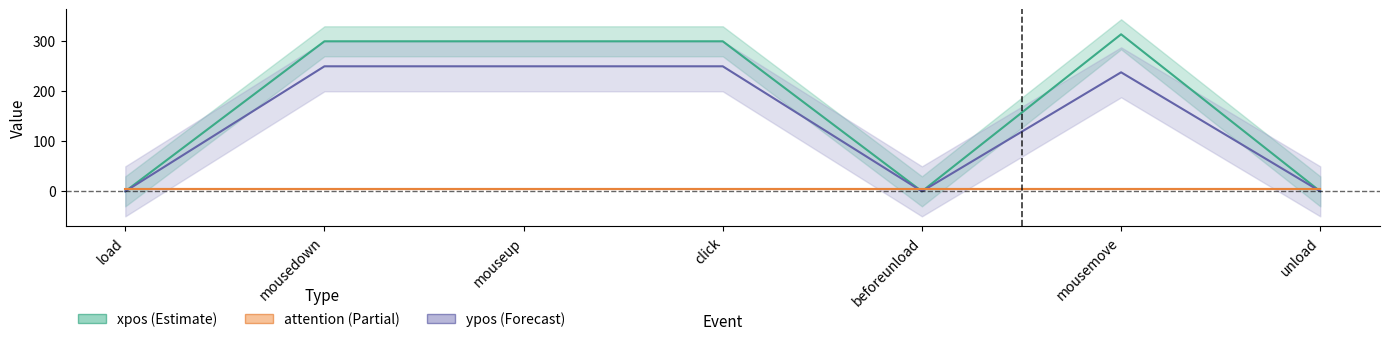

Reading right to left, list all the values displayed in this chart.

xpos (Estimate): 0	314	0	300	300	300	0
ypos (Forecast): 0	238	0	250	250	250	0
attention (Partial): 5	5	5	5	5	5	5